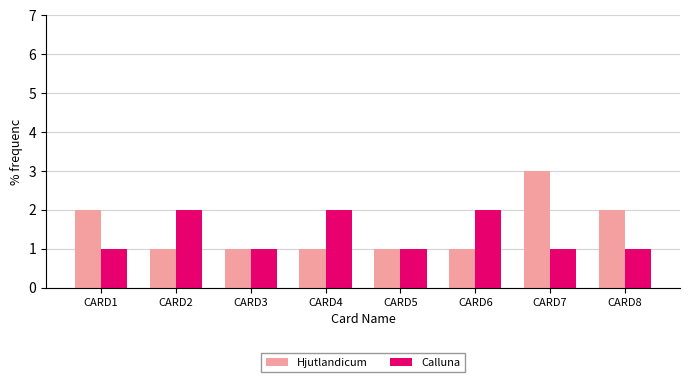

True or false: Hjutlandicum has a value of 1 at CARD3.

True